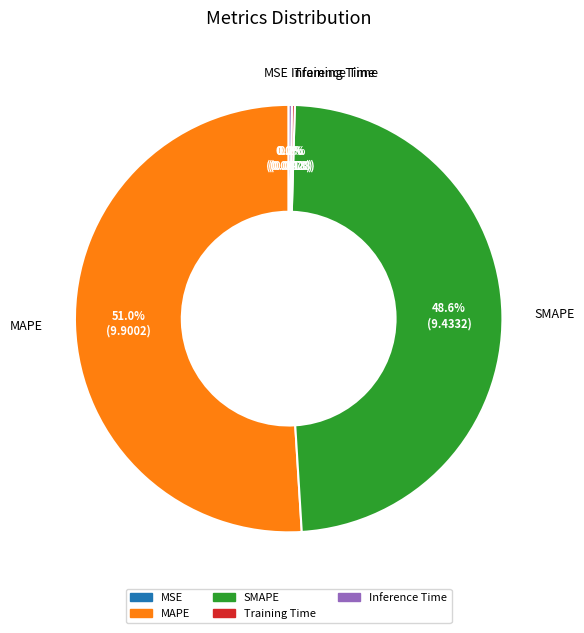

What is the largest slice in the pie chart?

MAPE